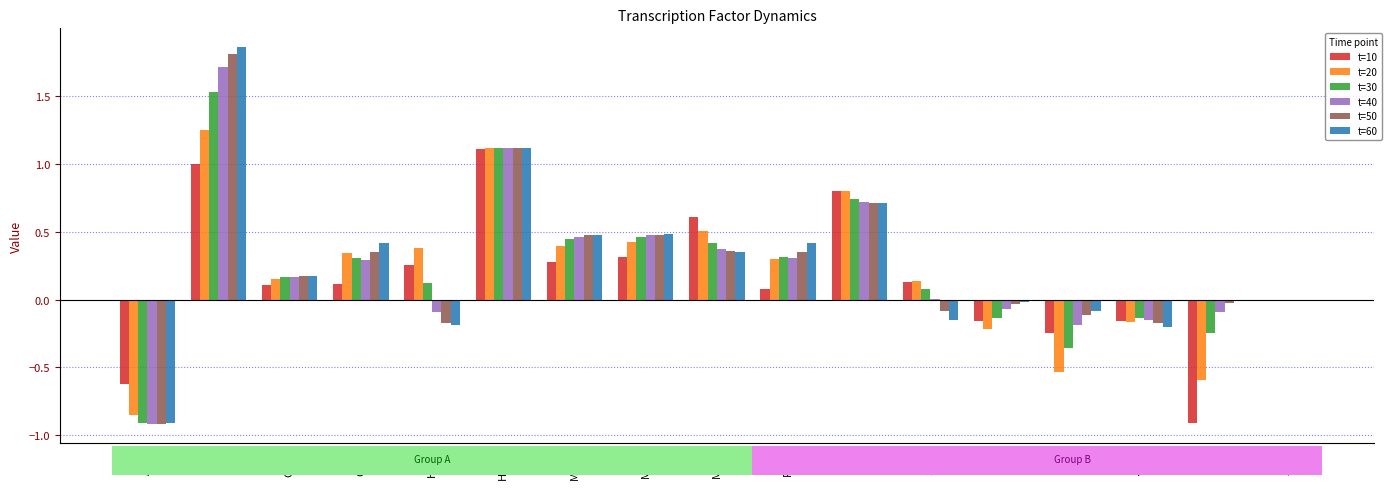

True or false: t=20 has a value of 0.4 at MCM1.

True